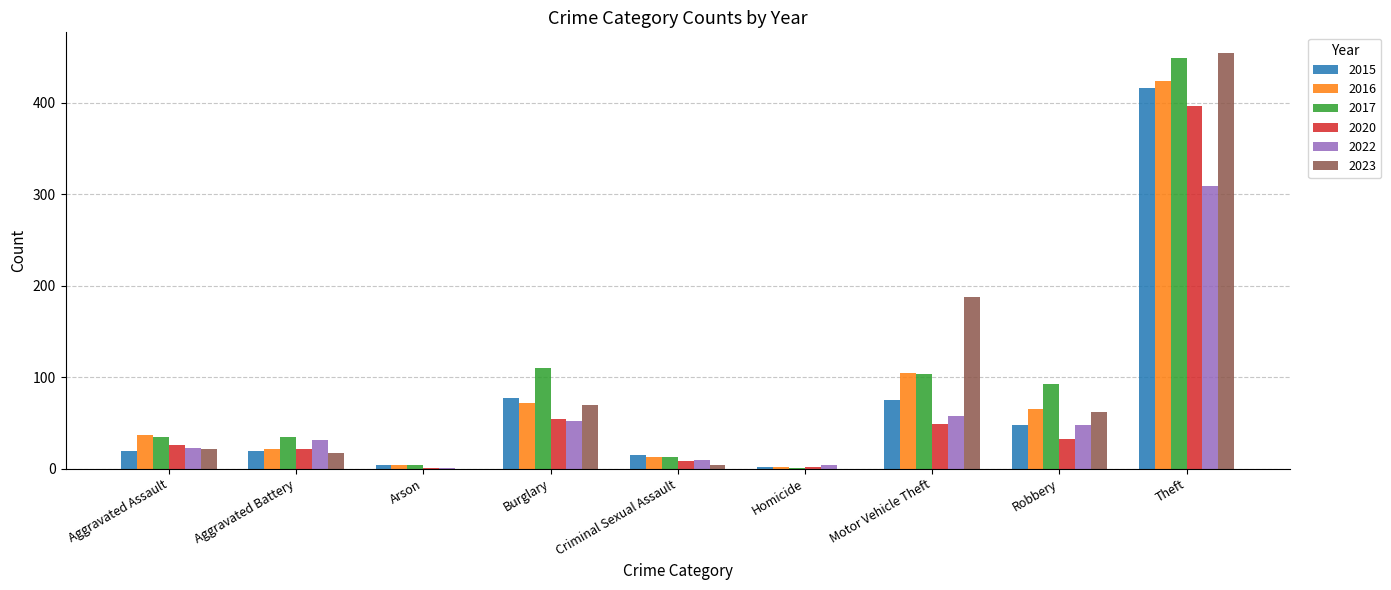

At which category is the sum across all series the highest?

Theft